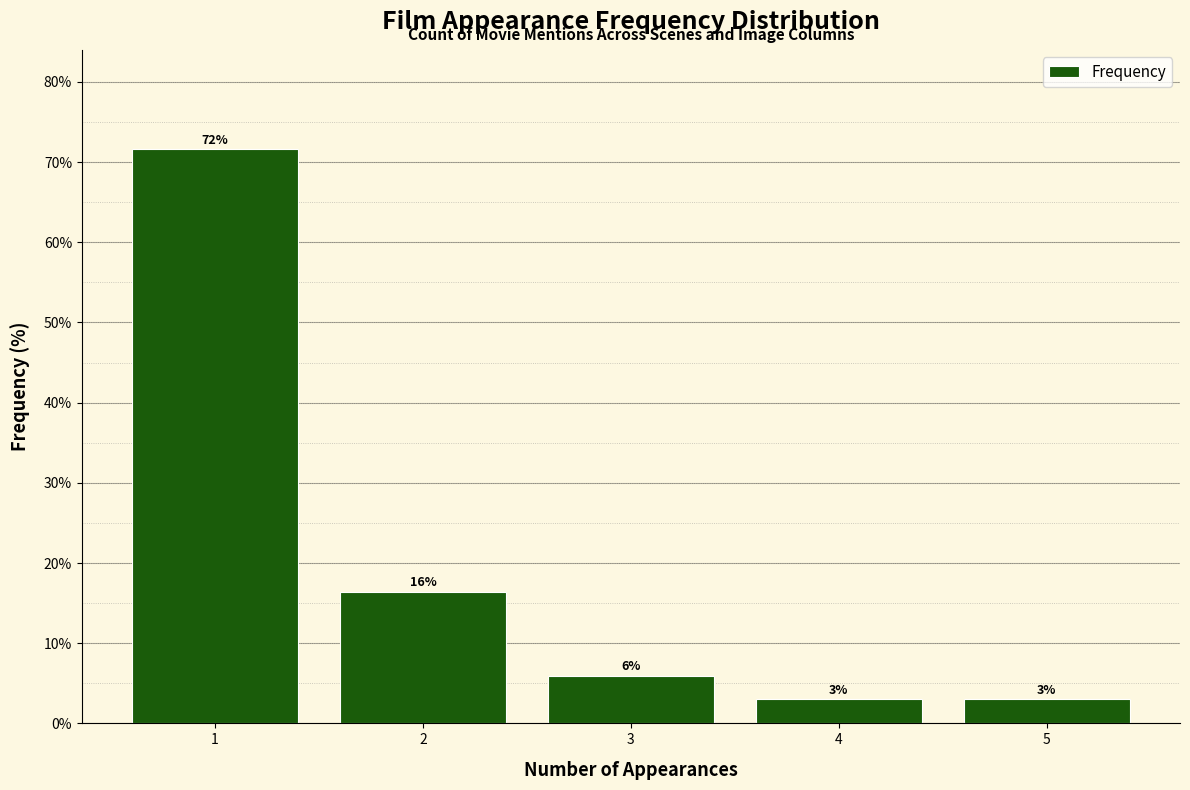

Which range on the x-axis has the tallest bar?

0.5 to 1.5